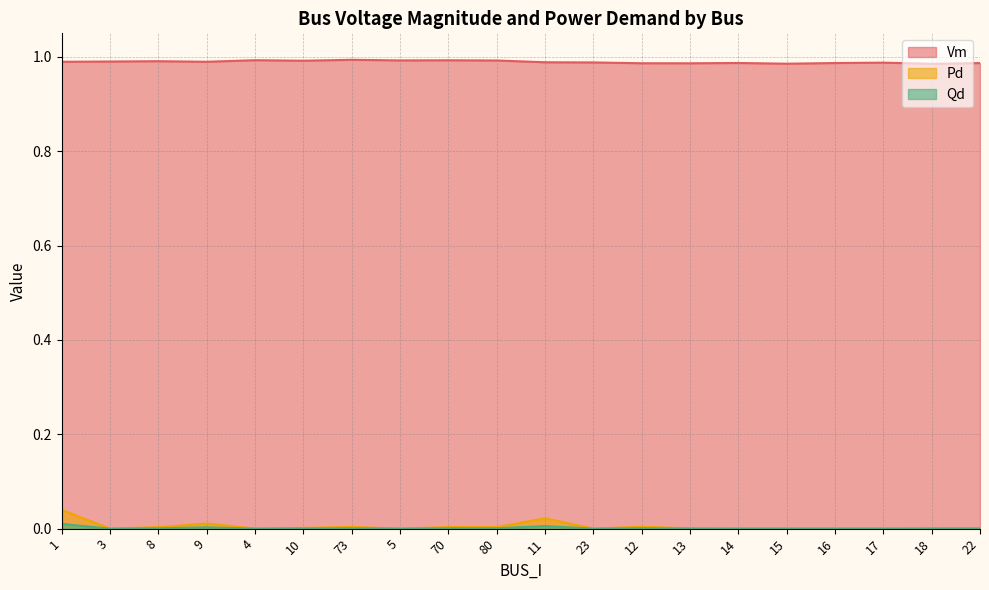

What is the value of the Vm point at the 14th from the left?

1.0